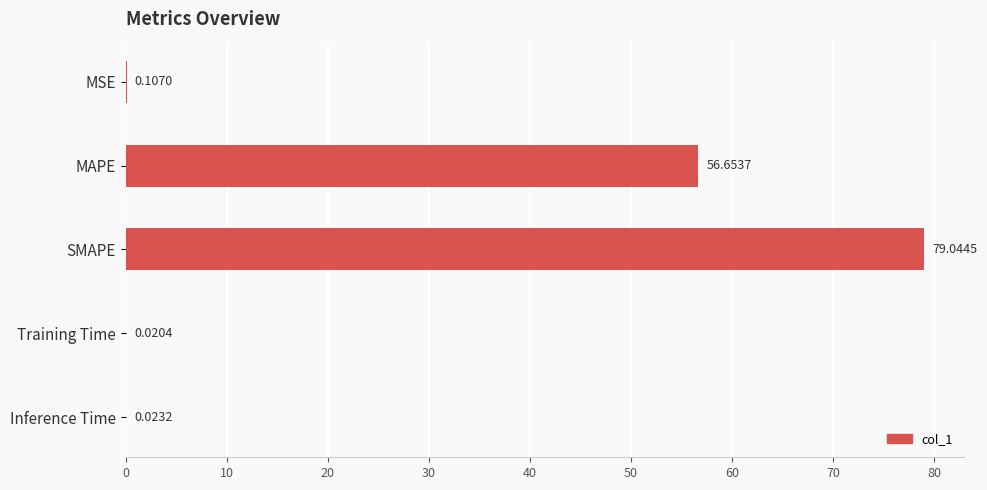

What is the average value?

27.2